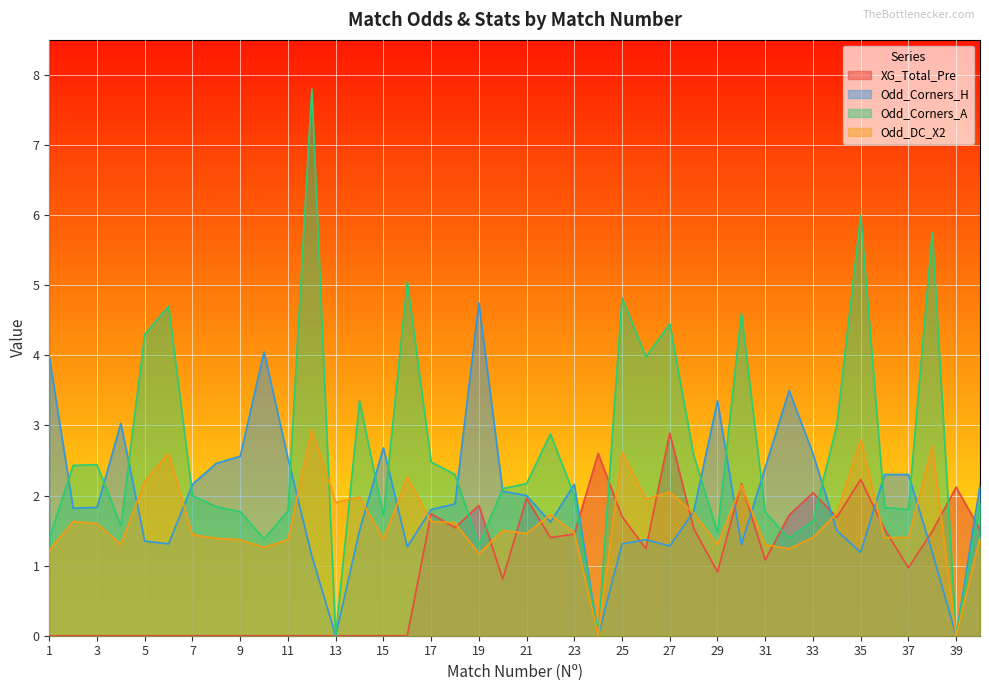

What is the difference between the second highest and minimum values in the XG_Total_Pre series?

2.6